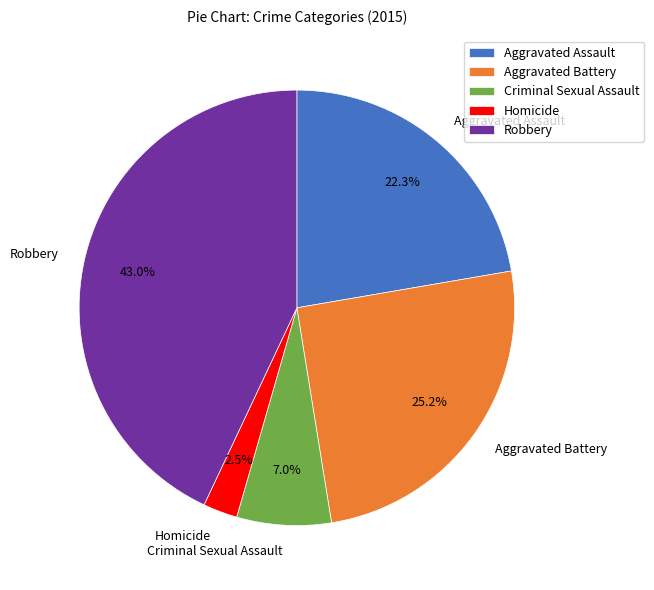

Which slice is the largest?

Robbery